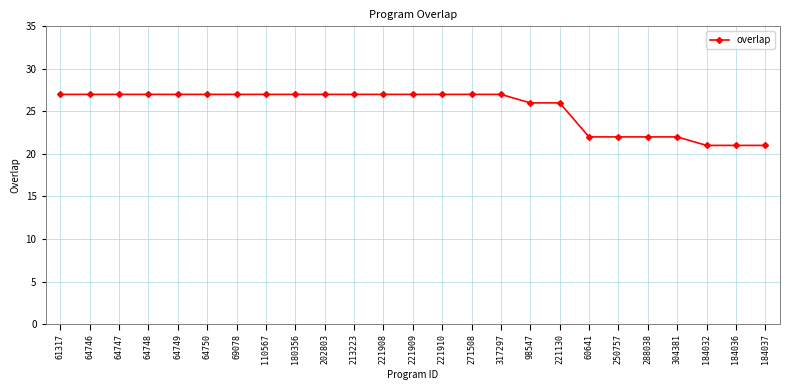

The value at 98547 is 26. True or false?

True